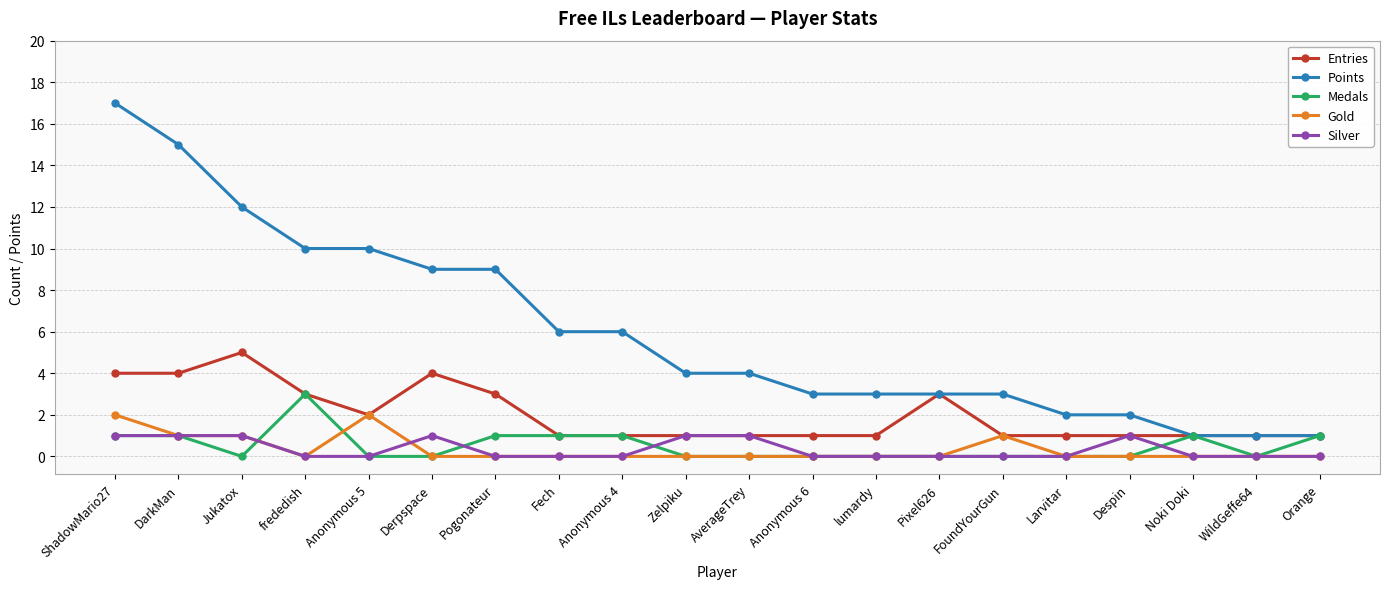

What is the greatest value displayed?

17